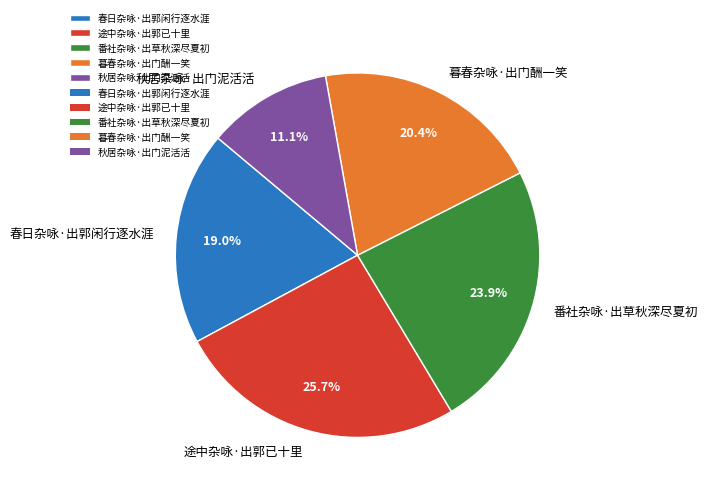

Between 途中杂咏·出郭已十里 and 秋居杂咏·出门泥活活, which is larger?

途中杂咏·出郭已十里